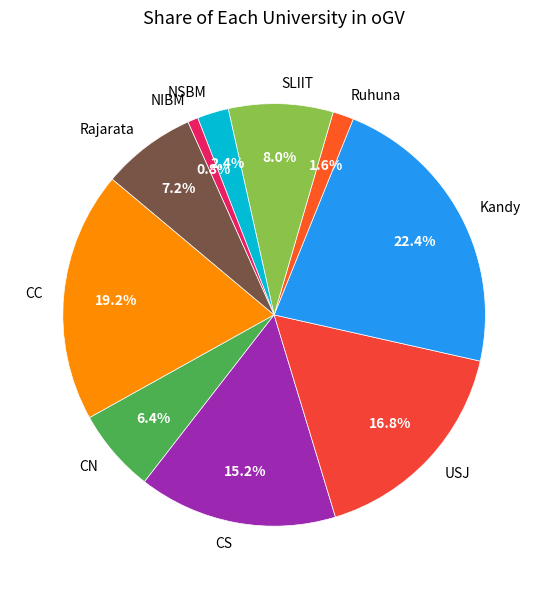

Is there a majority slice in this chart?

No